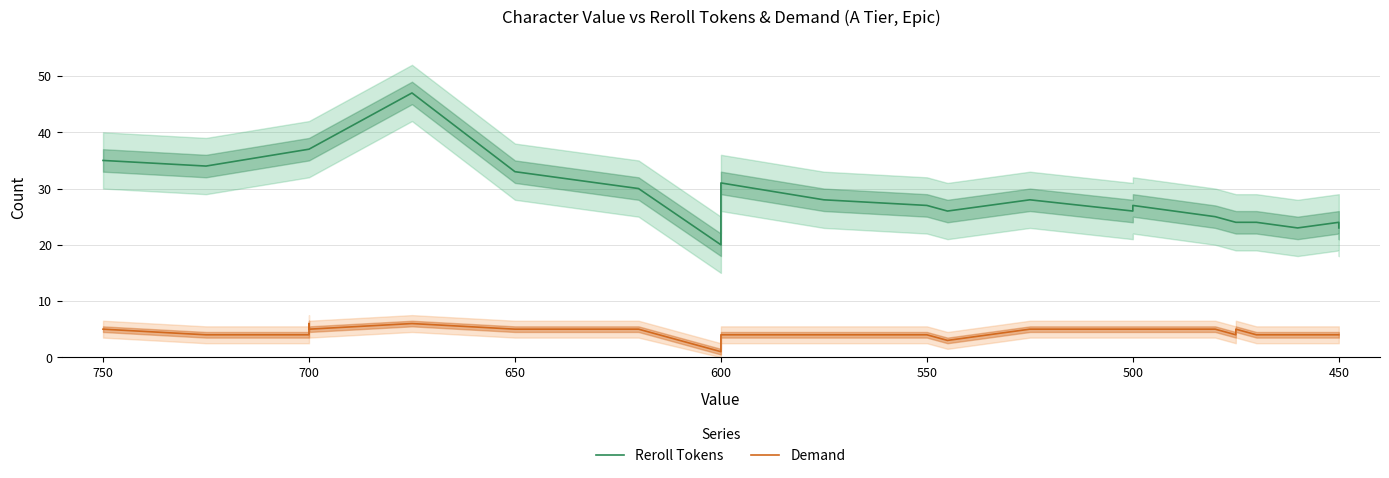

Does the chart have visible grid lines?

Yes